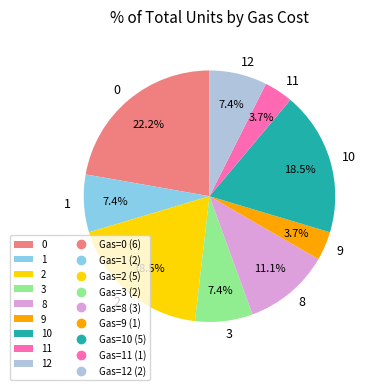

Does 10 represent more than half of the total?

No